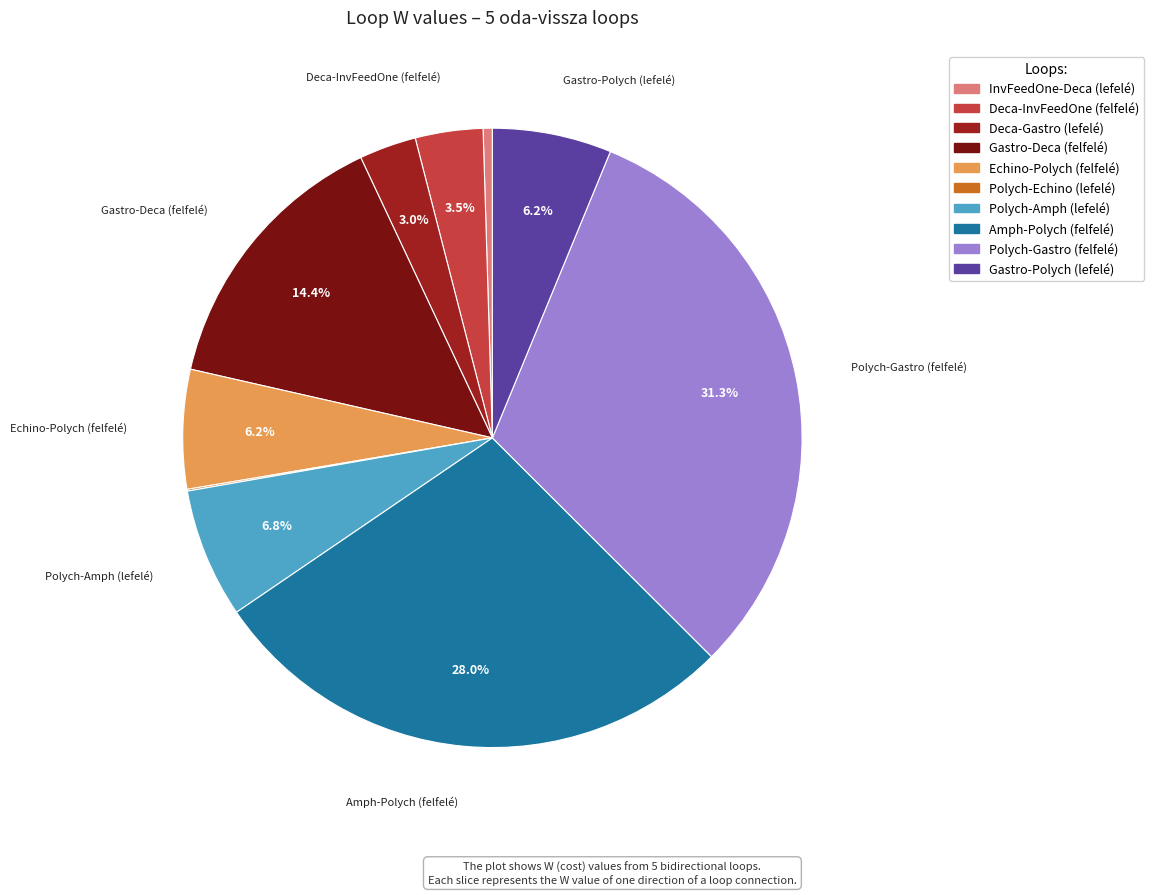

What is the largest slice in the pie chart?

Polych-Gastro (felfelé)